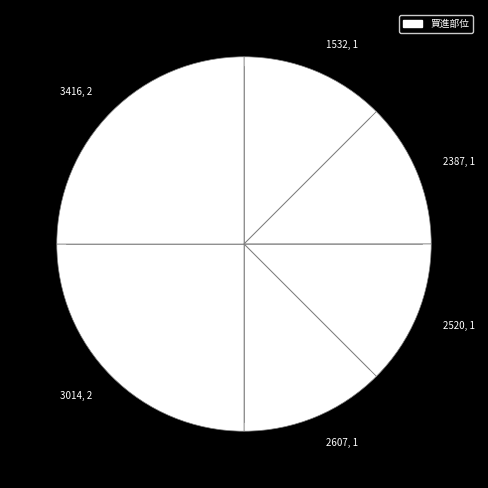

Approximately how many times larger is the value at 2520 compared to 2387?

1.0